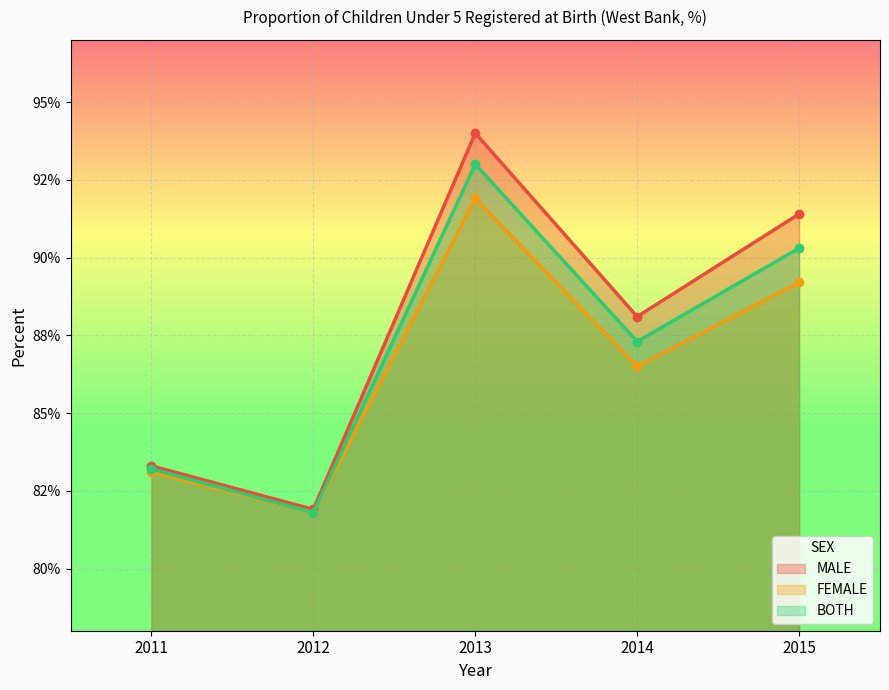

True or false: MALE and FEMALE intersect in this chart.

False